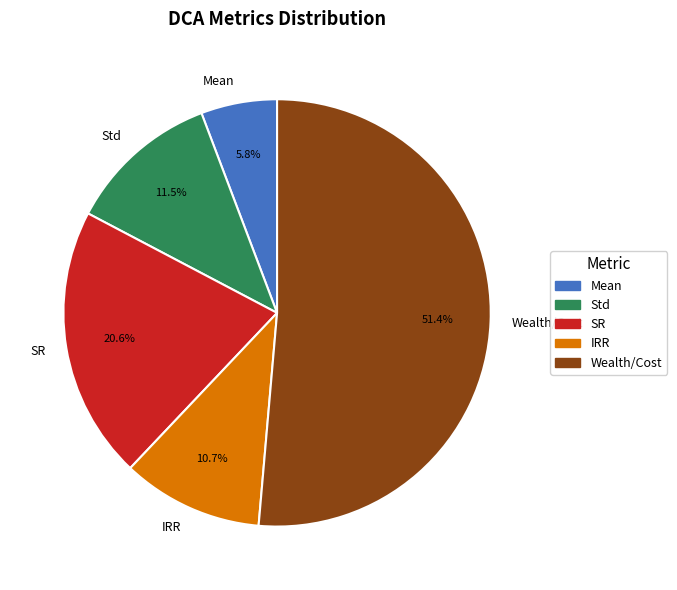

To the nearest percent, what is the difference between the SR and Wealth/Cost slice percentages?

31%